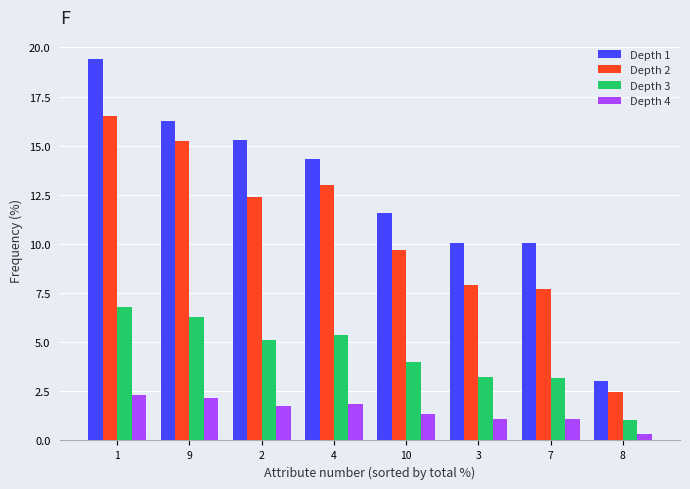

At which category is the sum across all series the highest?

1